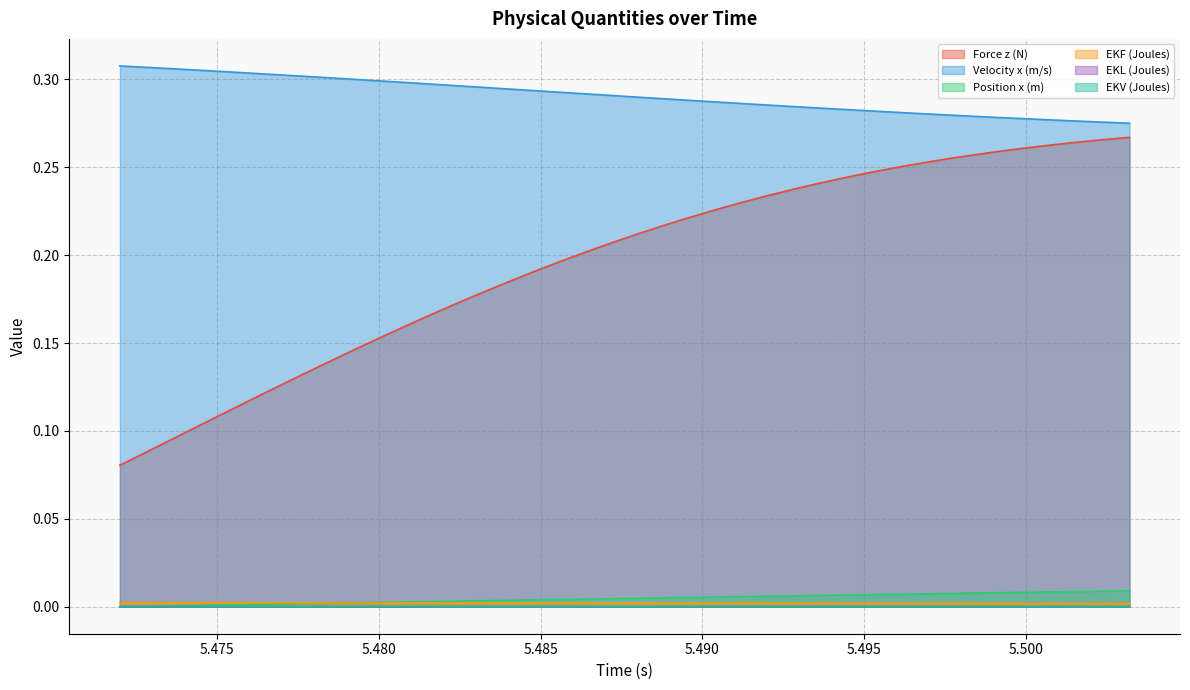

Which series has the largest range (max minus min)?

Force z (N)